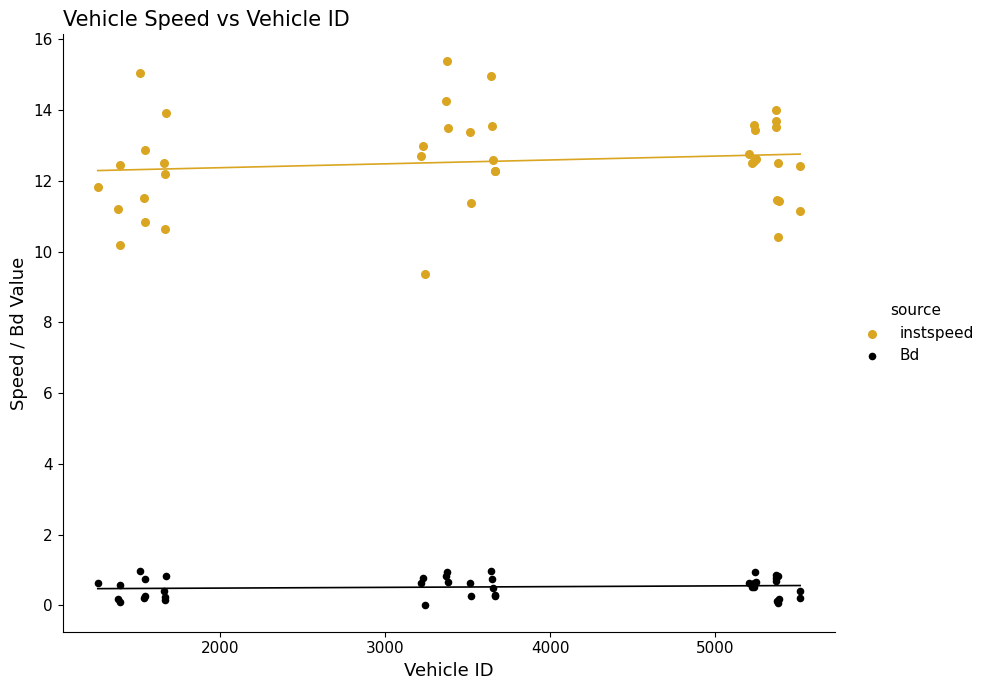

Which series has the widest spread of Y values?

instspeed